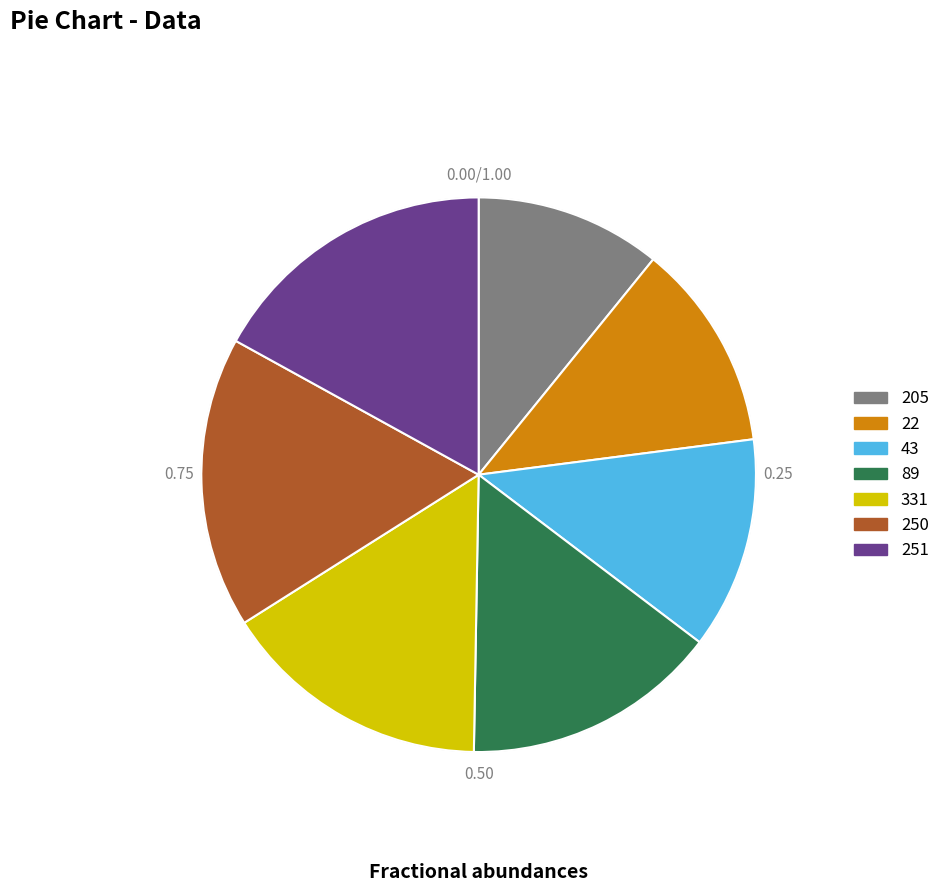

How many slices are in this pie chart?

7